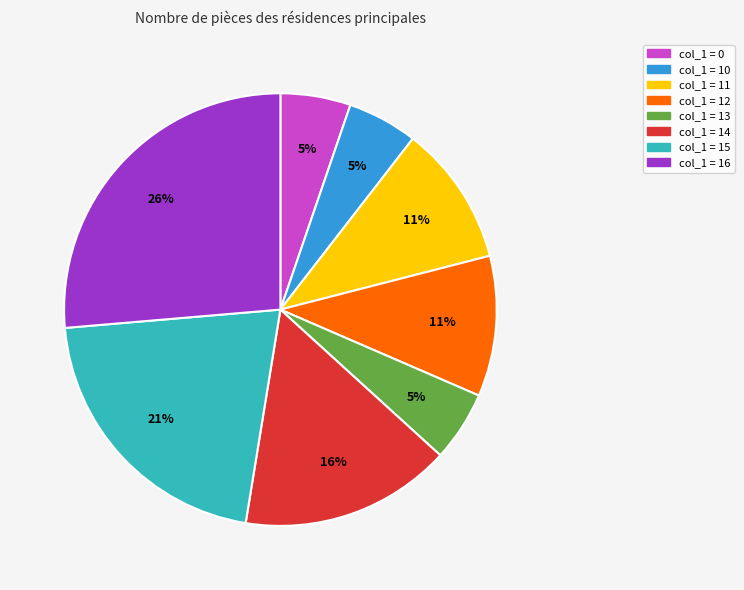

How many slices are in this pie chart?

8